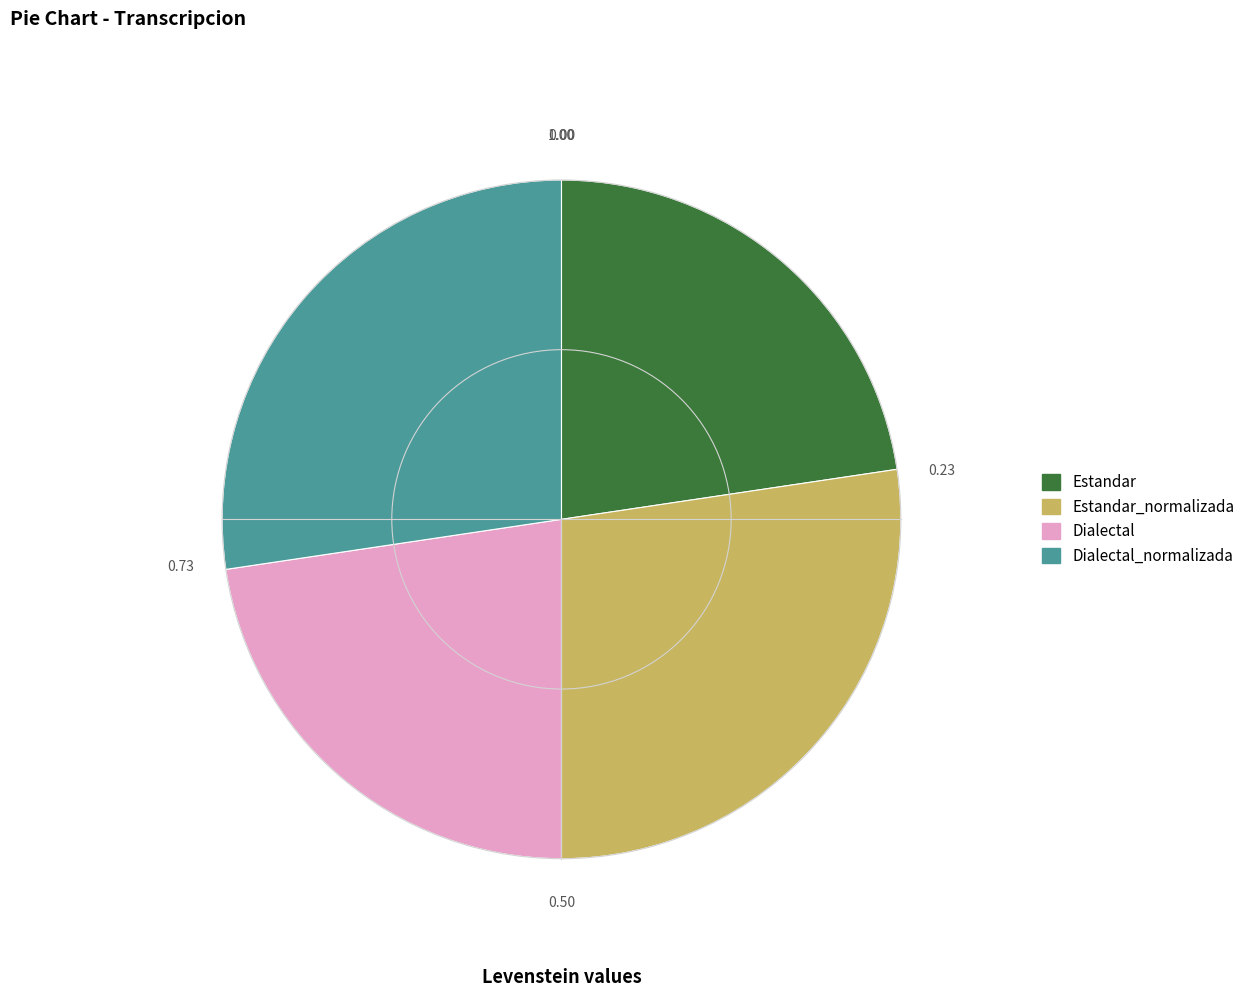

Does any single category account for the majority?

No